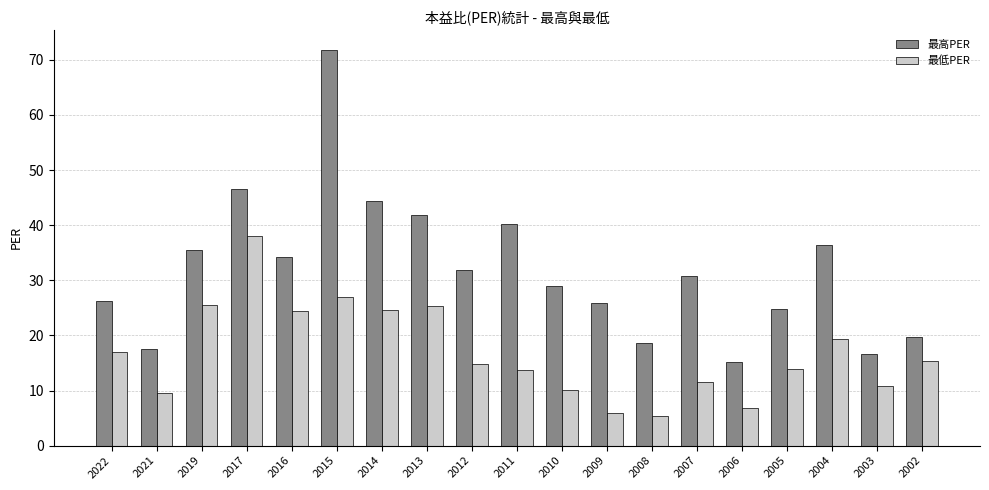

What are all the series names shown in the legend?

最高PER, 最低PER